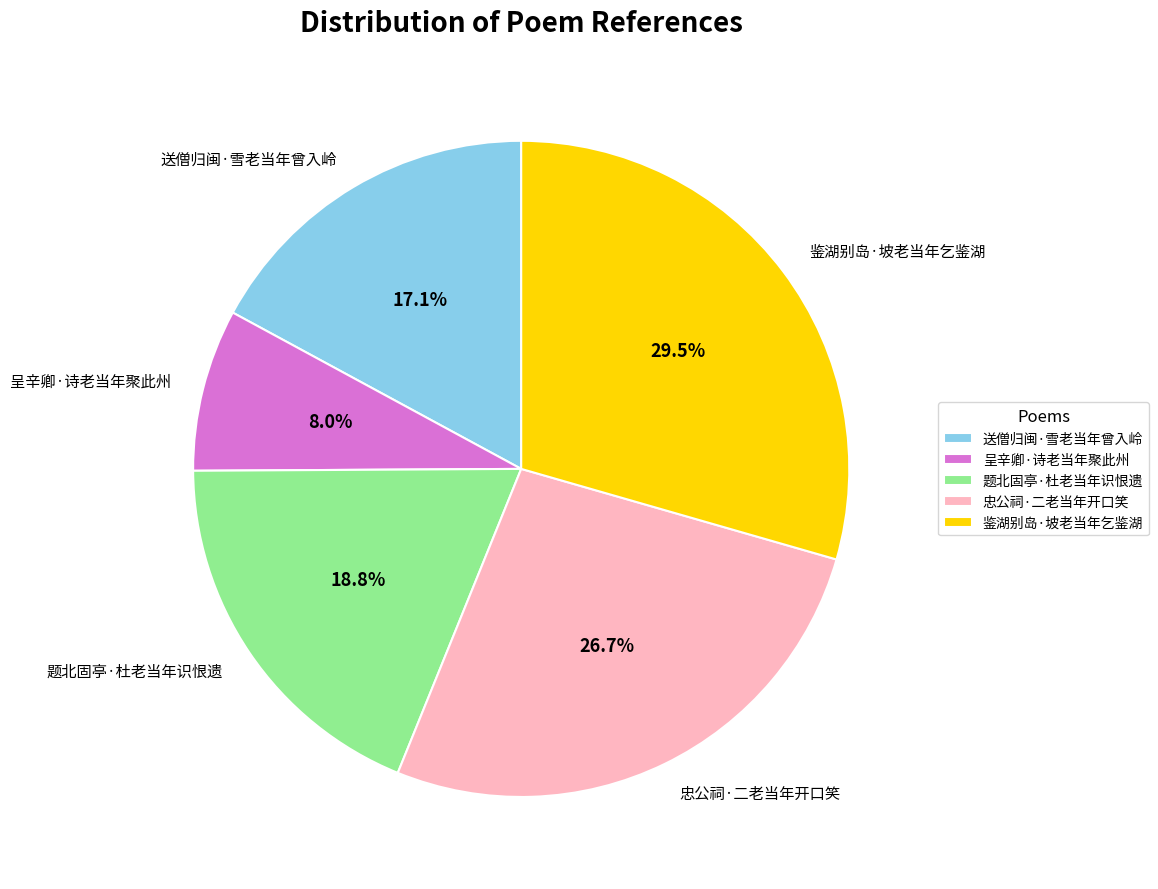

To the nearest percent, what percentage of the pie is 送僧归闽·雪老当年曾入岭?

17%